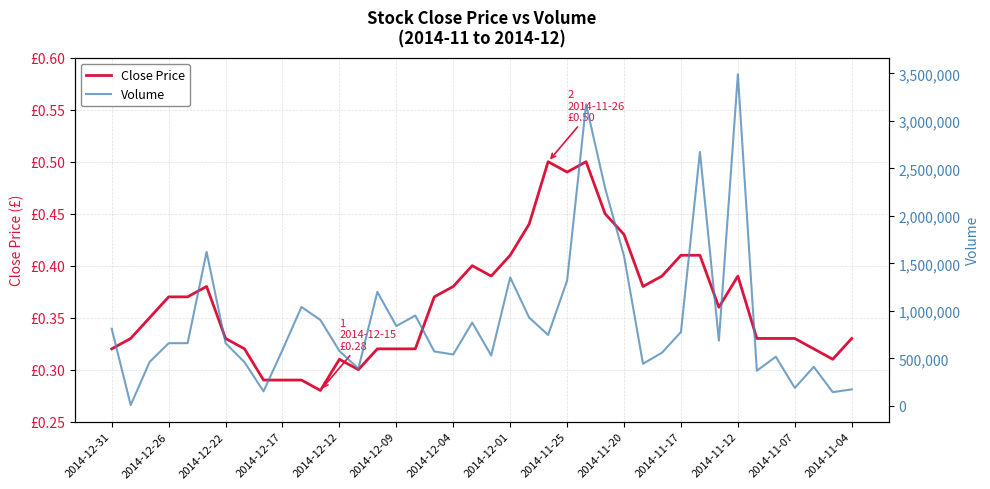

True or false: Volume and Close Price intersect in this chart.

False